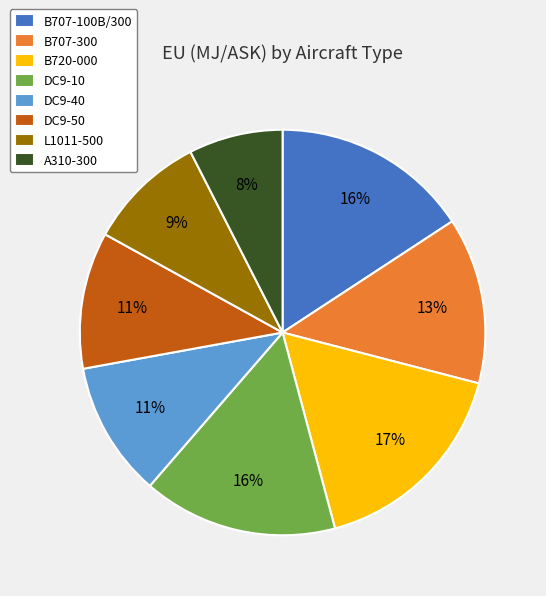

To the nearest percent, what portion does A310-300 represent?

8%